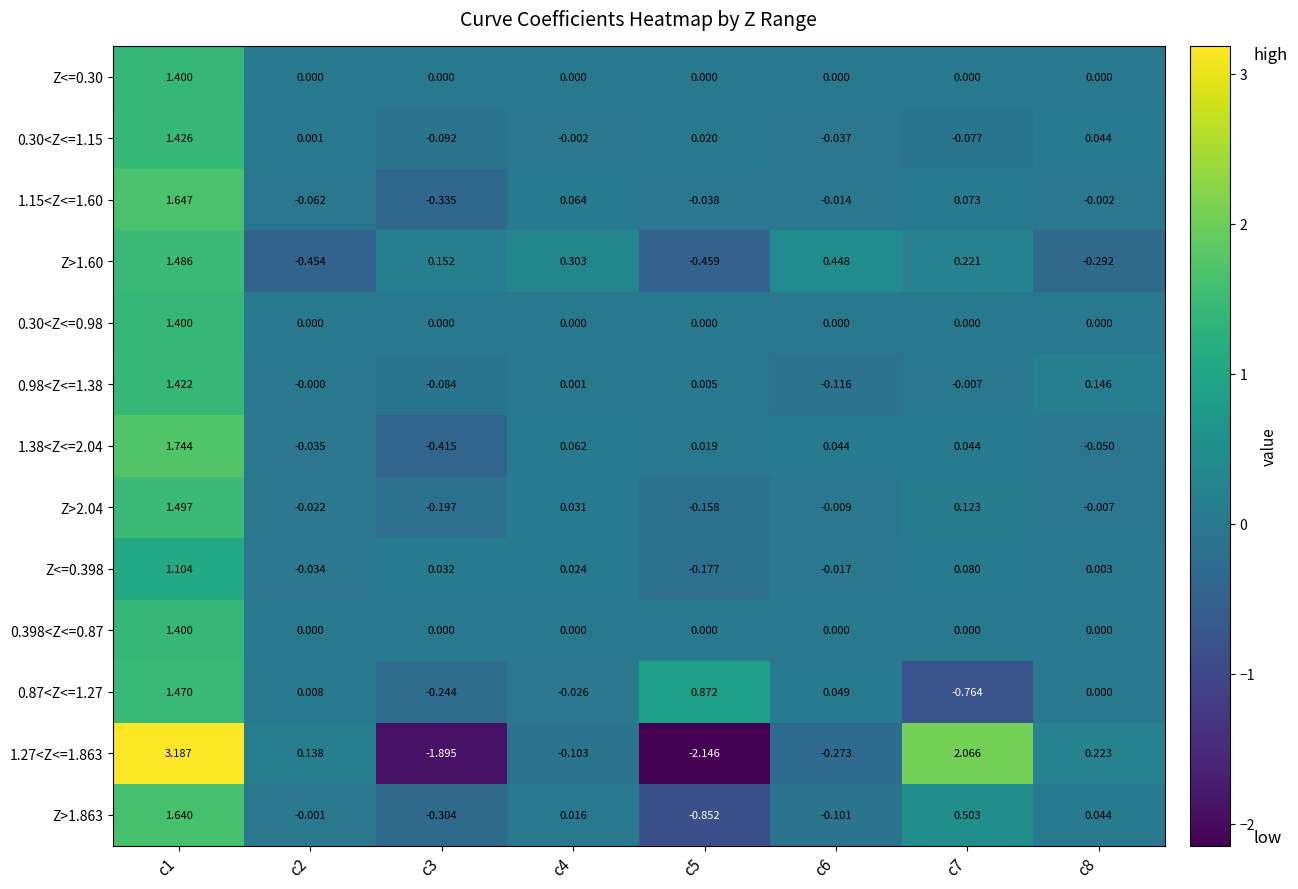

Is the value of 1.38<Z<=2.04 at c7 greater than the value of Z<=0.398 at c2?

Yes